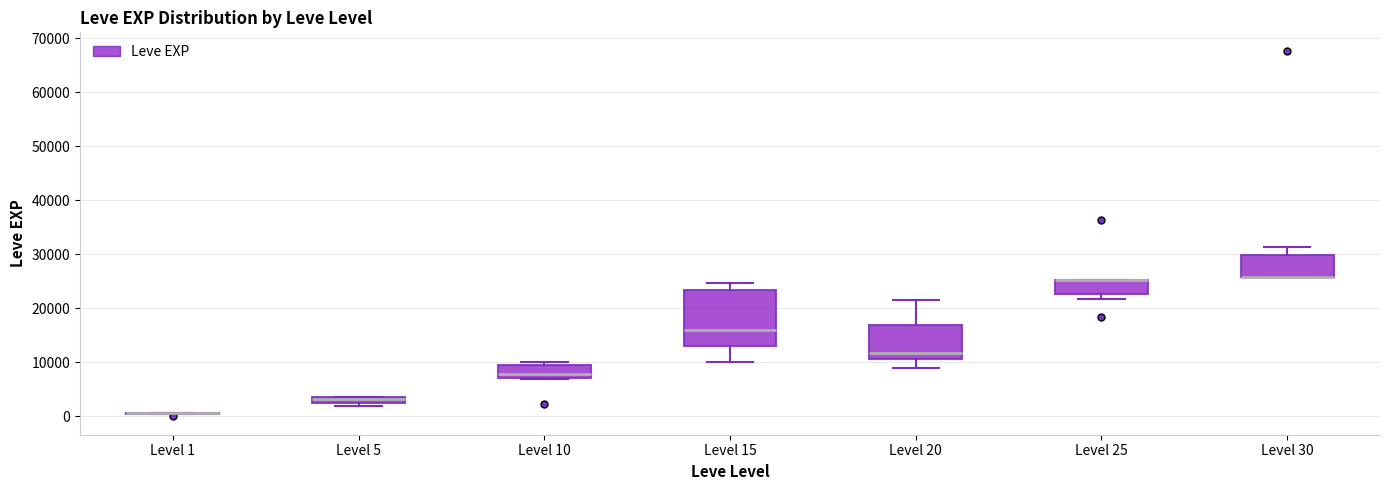

Where is the upper edge of the box for Level 25 on the y-axis? The values are not printed on the chart, so give them approximately, as read against the axis.

25000